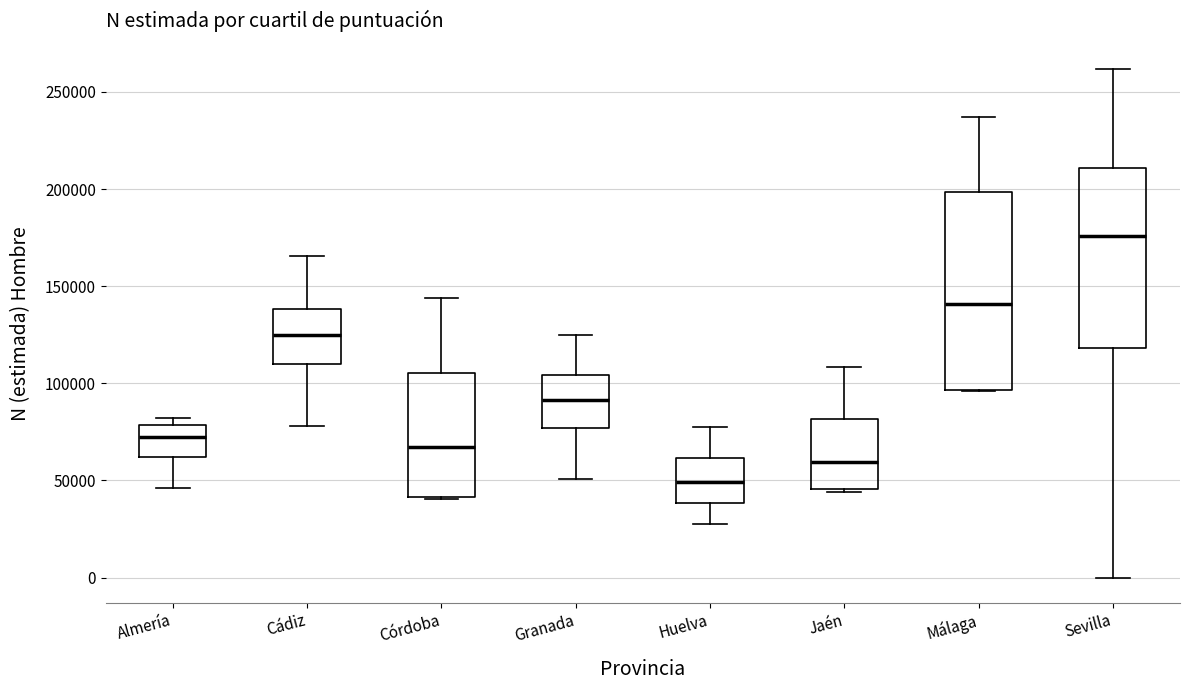

Reading left to right, read every box against the y-axis: the position of its median line, the range the box covers, and the ends of its whiskers. The values are not printed on the chart, so give them approximately, as read against the axis.

Almería: median 70000, box 60000 to 80000, whiskers 45000 to 80000 (just above the box's upper edge)
Cádiz: median 125000, box 110000 to 140000, whiskers 80000 to 165000
Córdoba: median 65000, box 40000 to 105000, whiskers 40000 to 145000
Granada: median 90000, box 75000 to 105000, whiskers 50000 to 125000
Huelva: median 50000, box 40000 to 60000, whiskers 30000 to 80000
Jaén: median 60000, box 45000 to 80000, whiskers 45000 to 110000
Málaga: median 140000, box 95000 to 200000, whiskers 95000 to 235000
Sevilla: median 175000, box 120000 to 210000, whiskers 0 to 260000